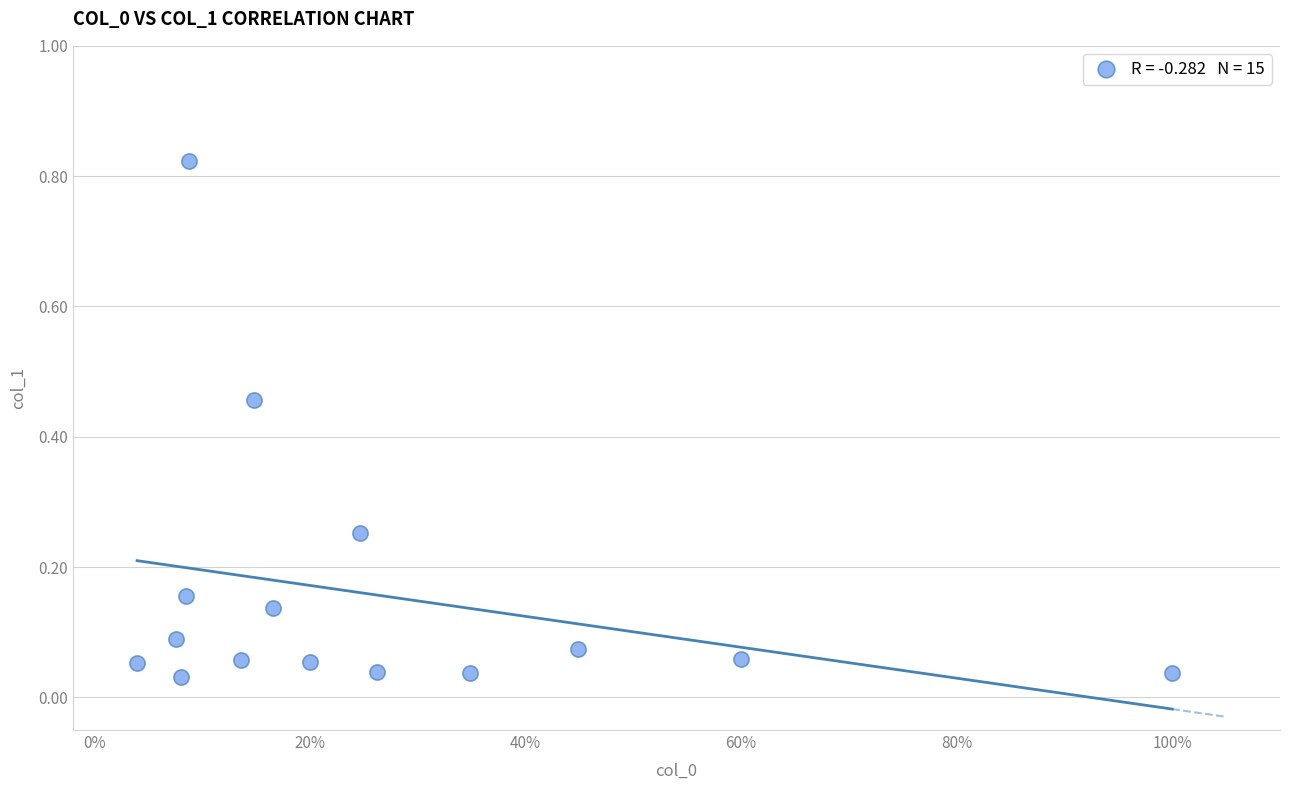

What is the range of X values (max minus min)?

1.0